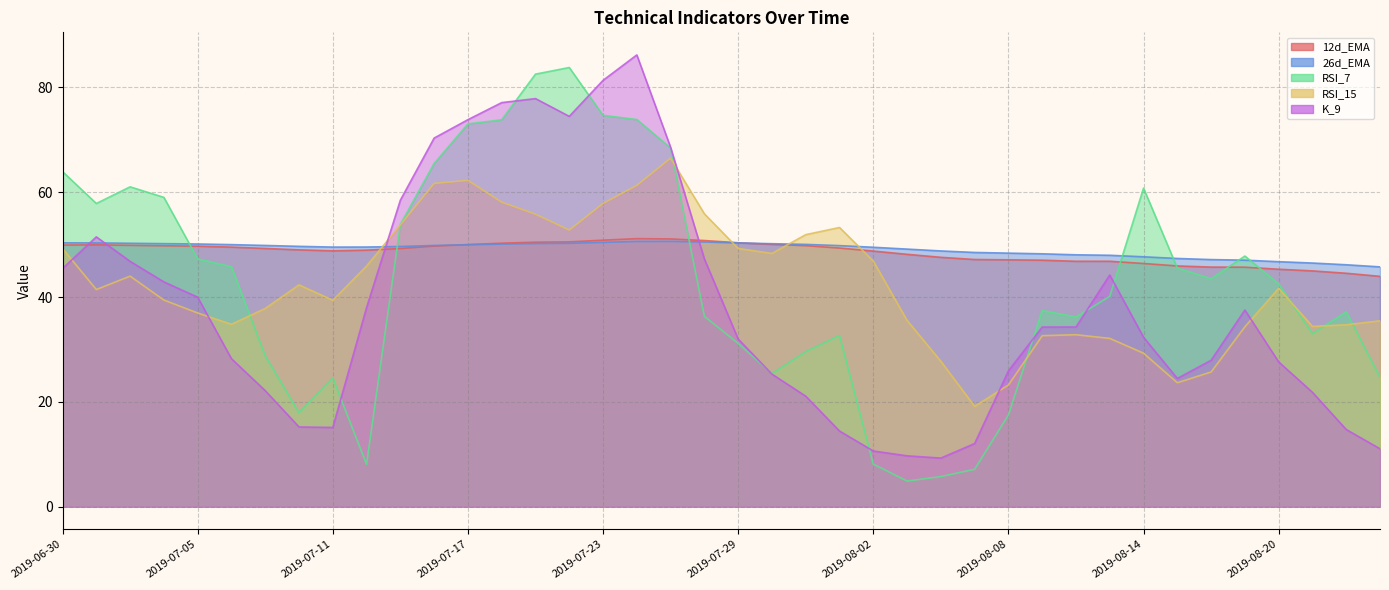

Which series has the largest total across all categories?

26d_EMA